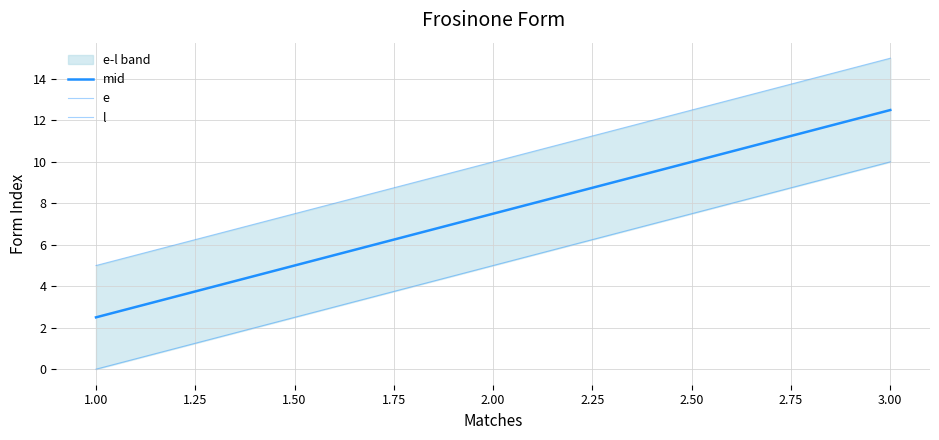

At which label does e first exceed 5?

3.00